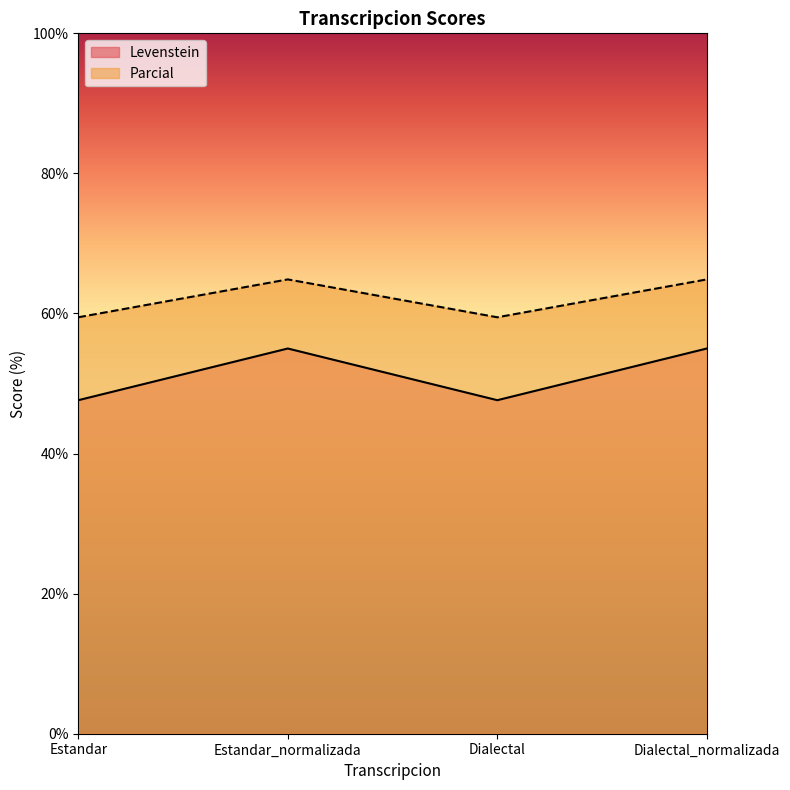

How many interior local valleys does the Levenstein series have?

1